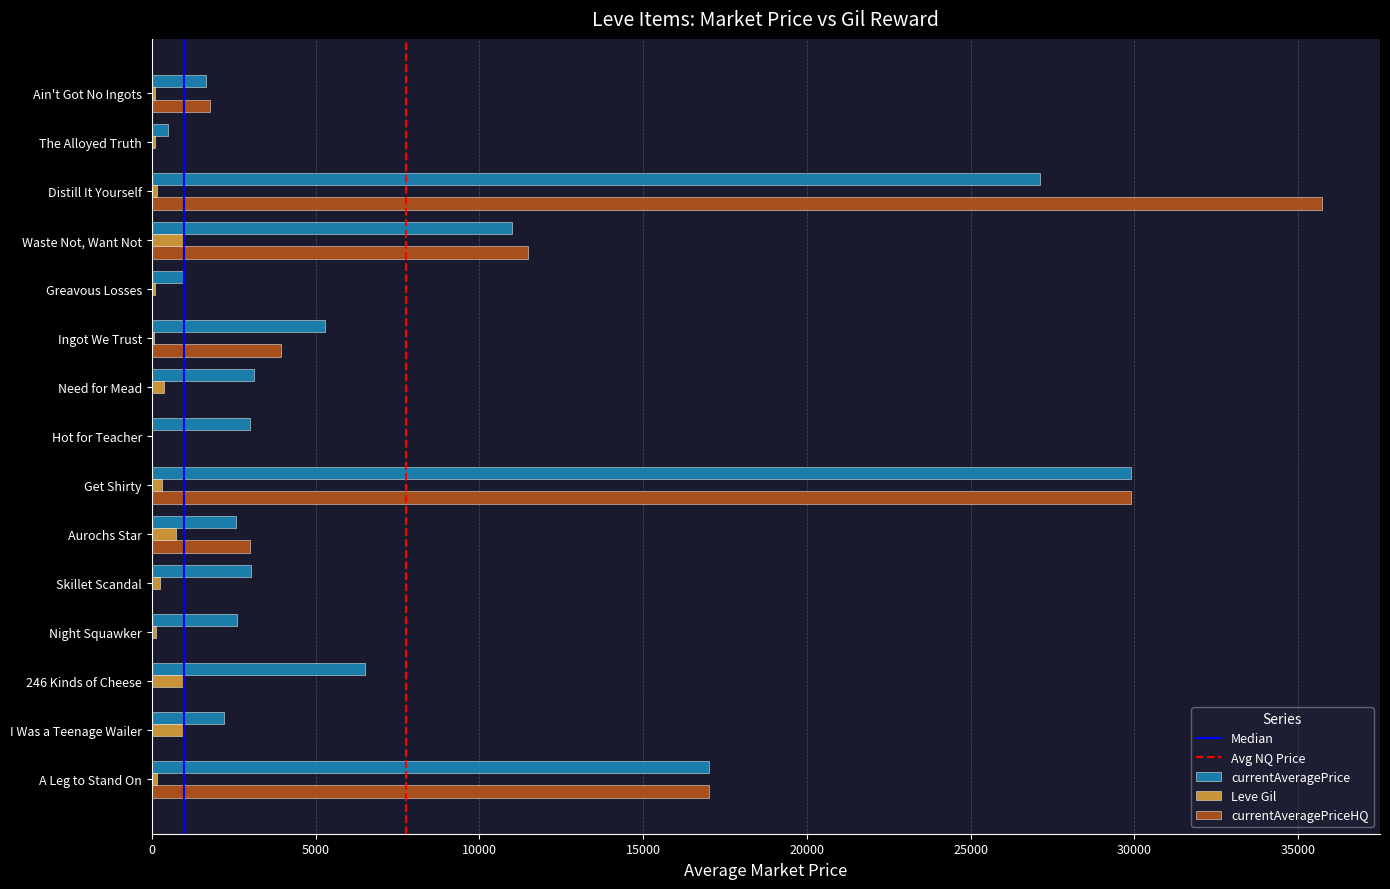

What is the maximum value for Leve Gil?

990.0